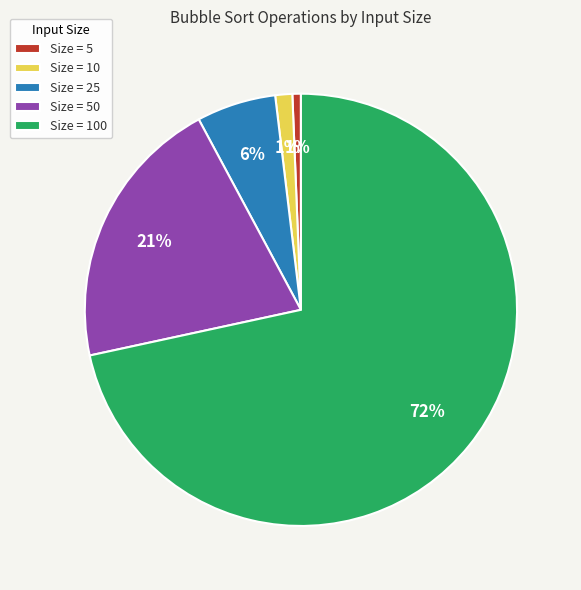

Count the number of slices in the pie.

5